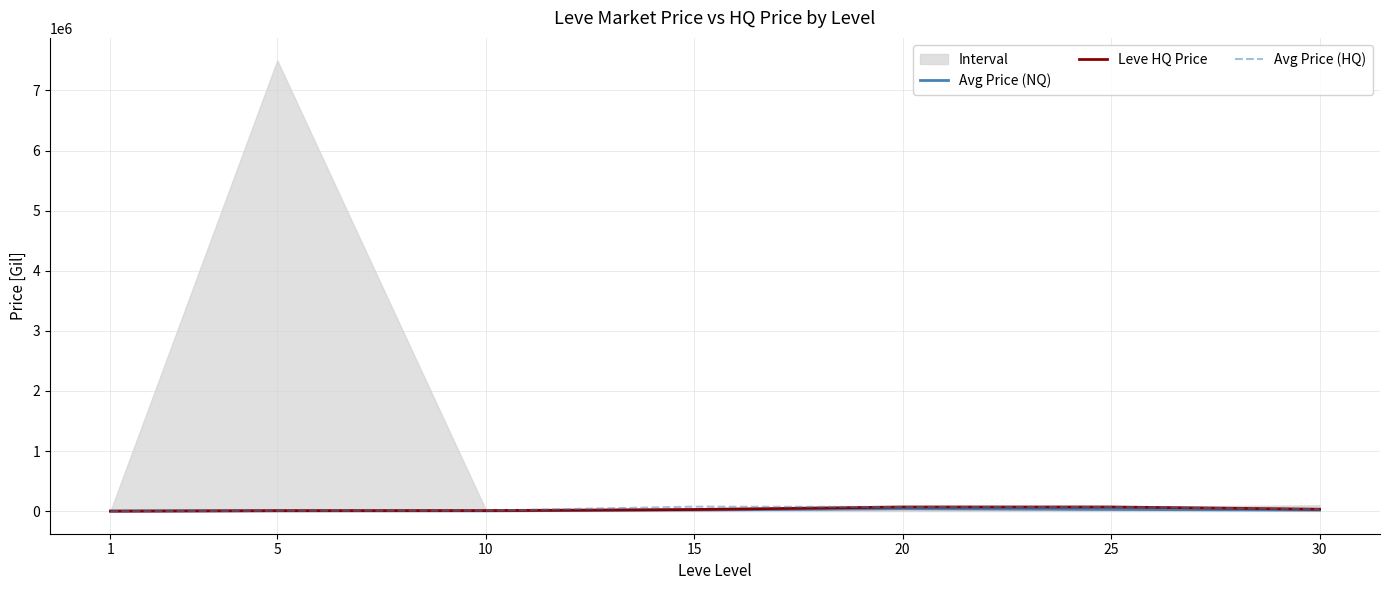

What is the value of the Leve HQ Price point at the 4th from the left?

27990.0